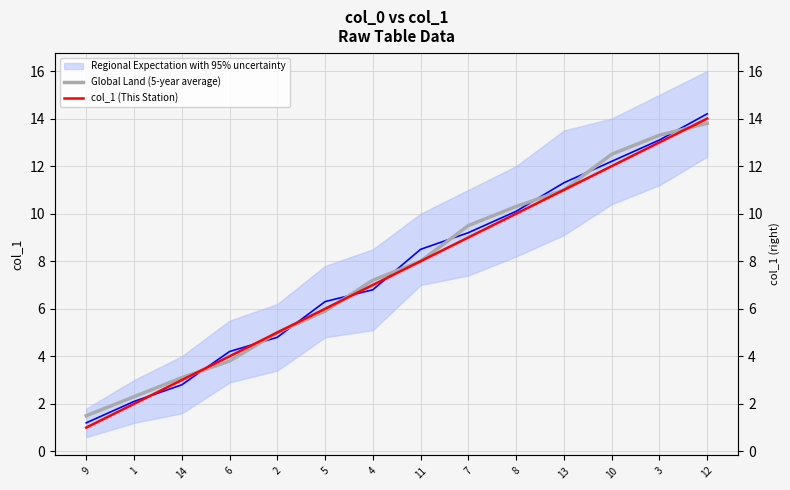

Is the value of col_1 (This Station) at 1 greater than the value of Global Land (5-year average) at 2?

No